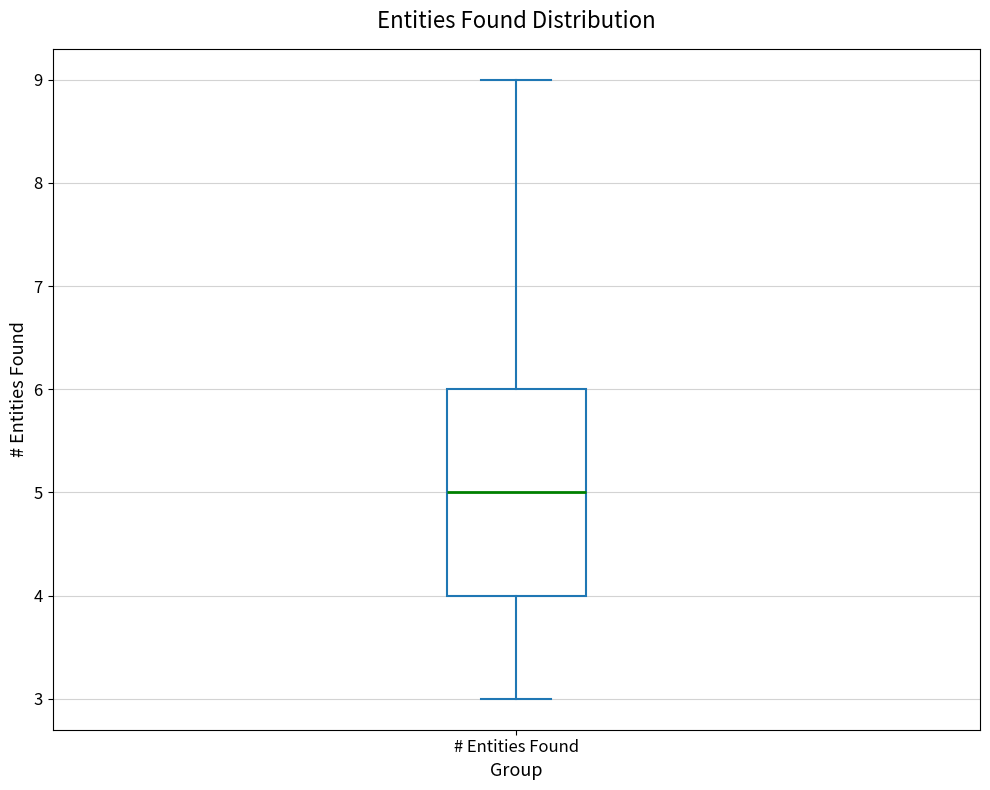

Read this box plot against the y-axis: the position of the median line, the range covered by the box, and the ends of both whiskers. The values are not printed on the chart, so give them approximately, as read against the axis.

median 5, box 4 to 6, whiskers 3 to 9